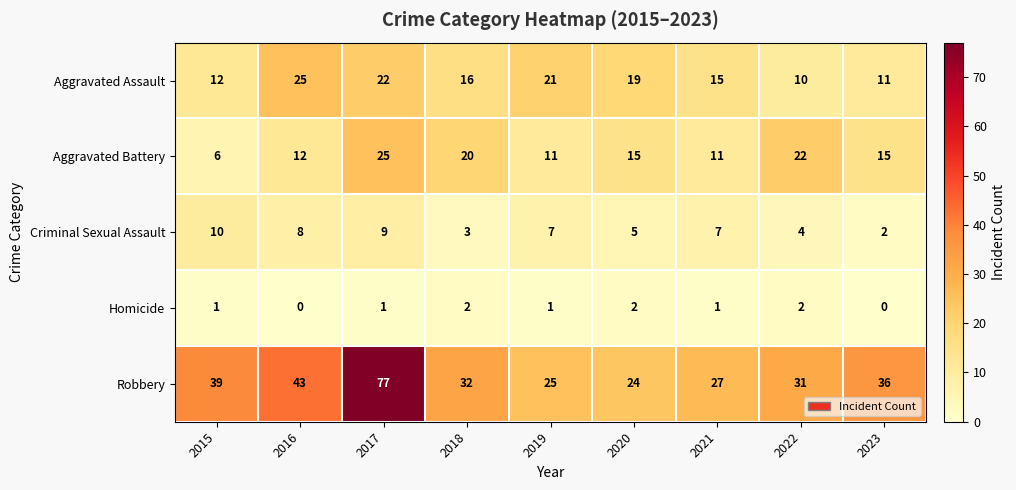

What is the spread (max minus min) of values at 2019?

24